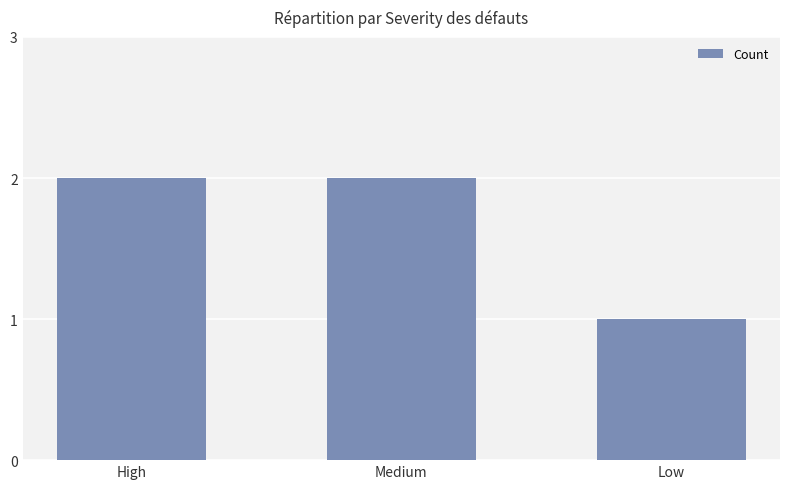

The chart shows a value of 1 at High. True or false?

False